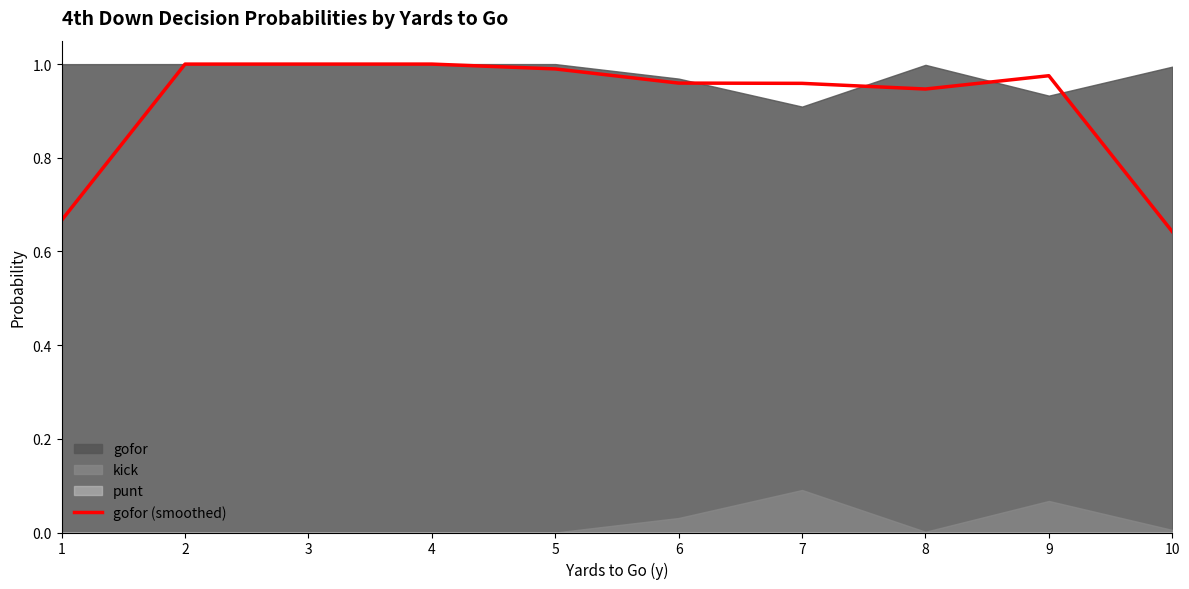

List the labels in order of value, largest first.

3, 4, 2, 5, 9, 6, 7, 8, 1, 10